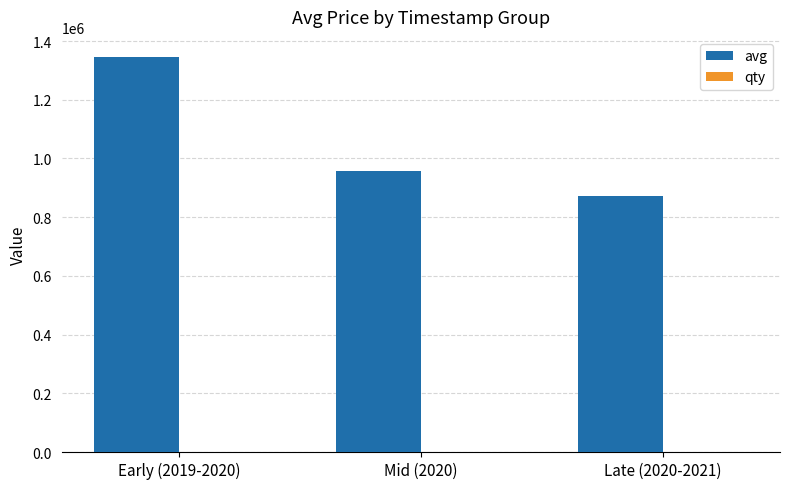

Which series has the largest total across all categories?

avg